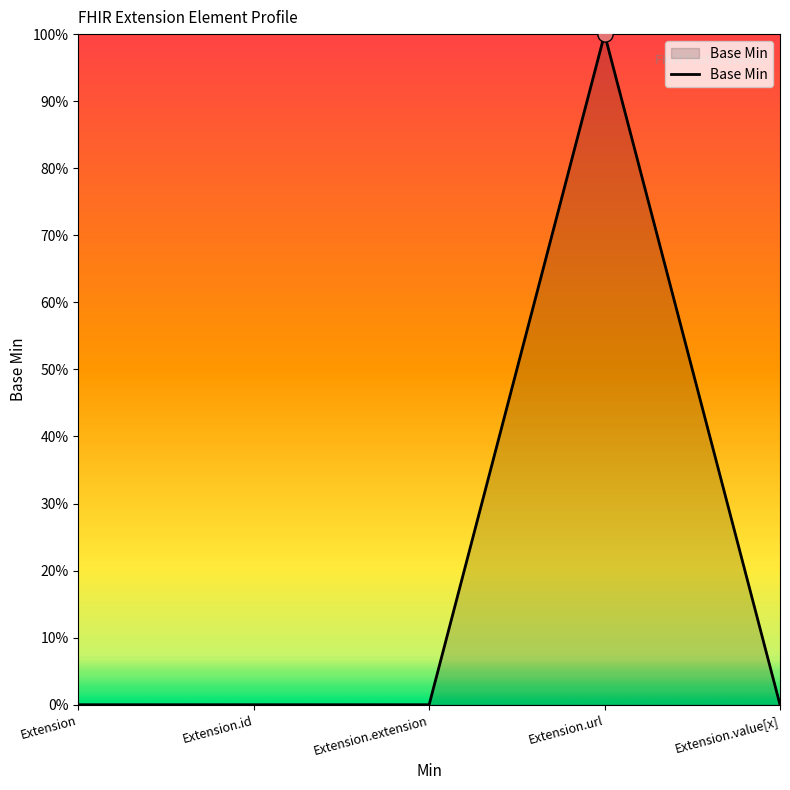

Which has a higher value, Extension.extension or Extension.id?

Extension.extension